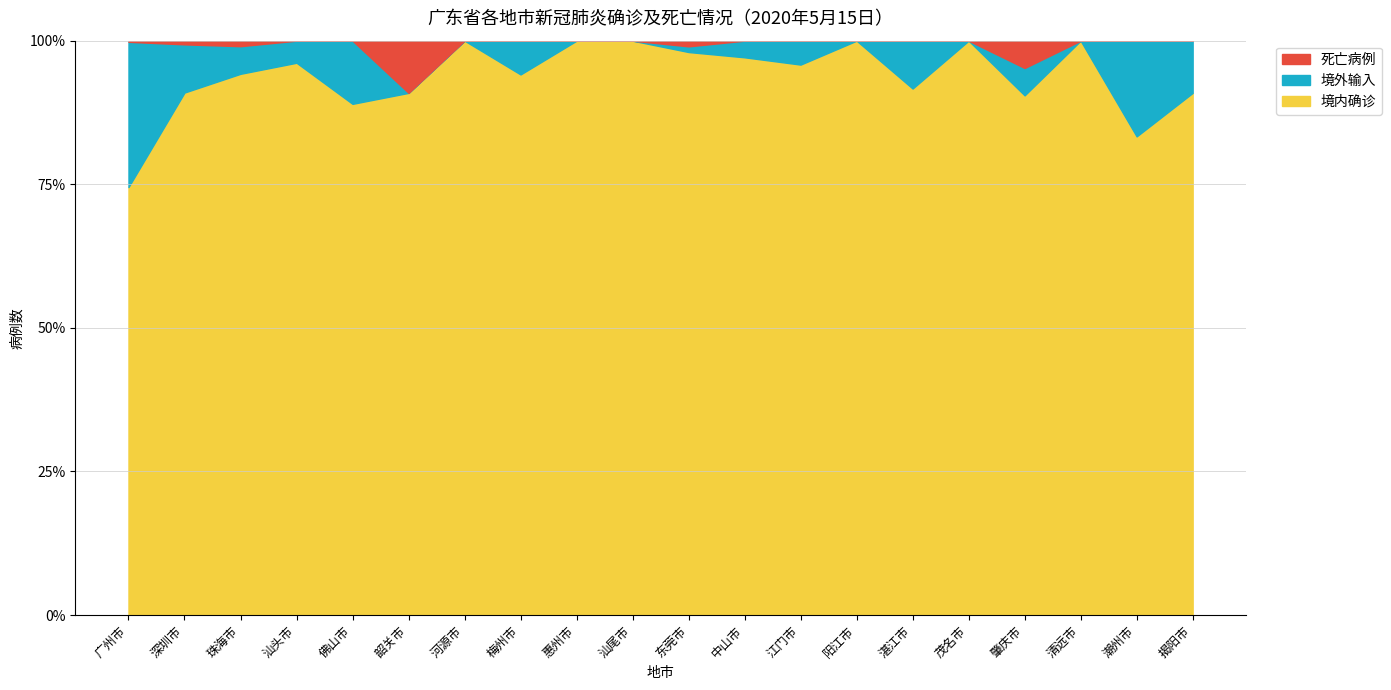

The value of 境内确诊 at 惠州市 is 100.0. True or false?

True